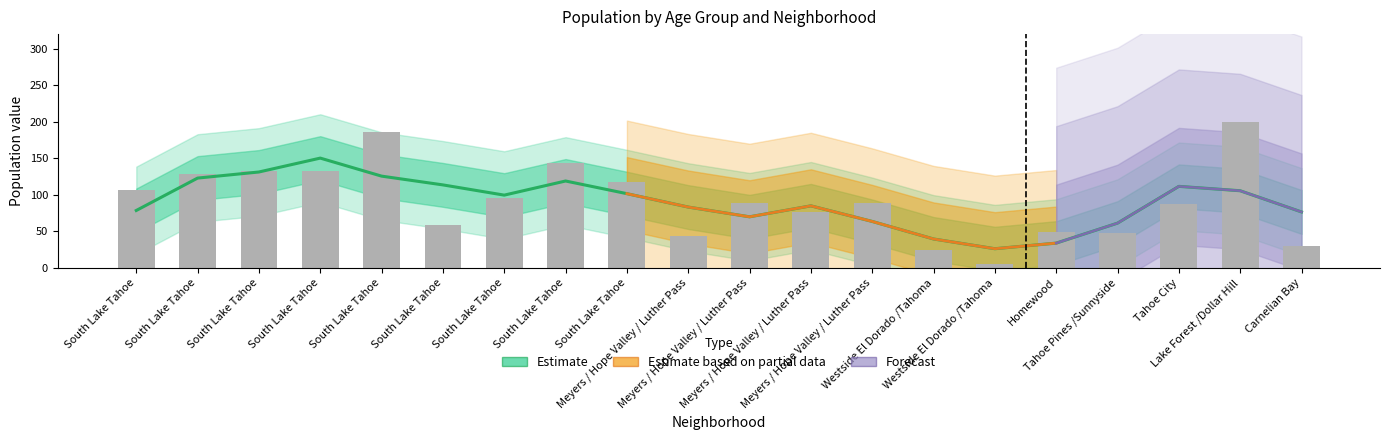

Is it true that 5 to 9 equals 71 at South Lake Tahoe?

False